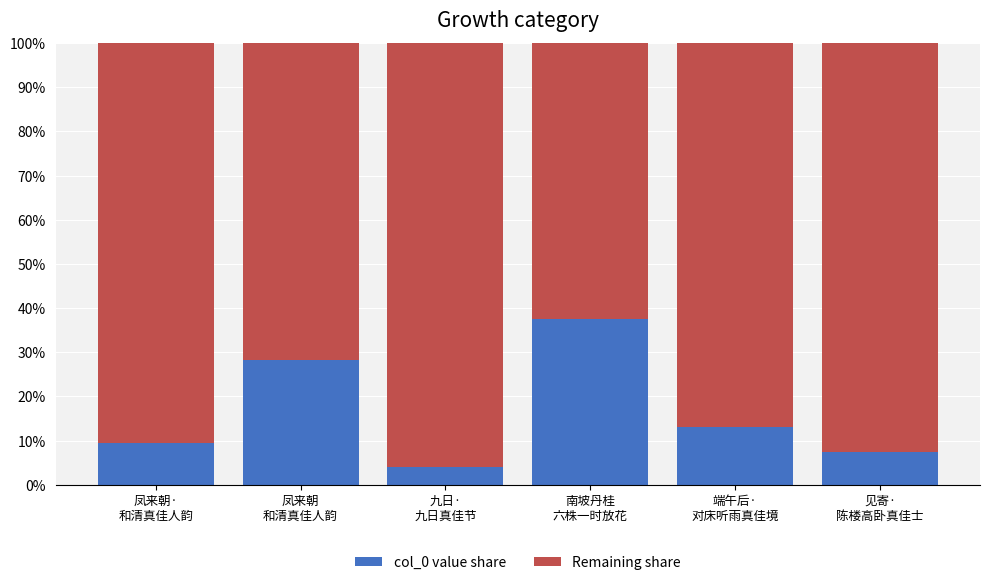

Does the chart contain any negative values?

No